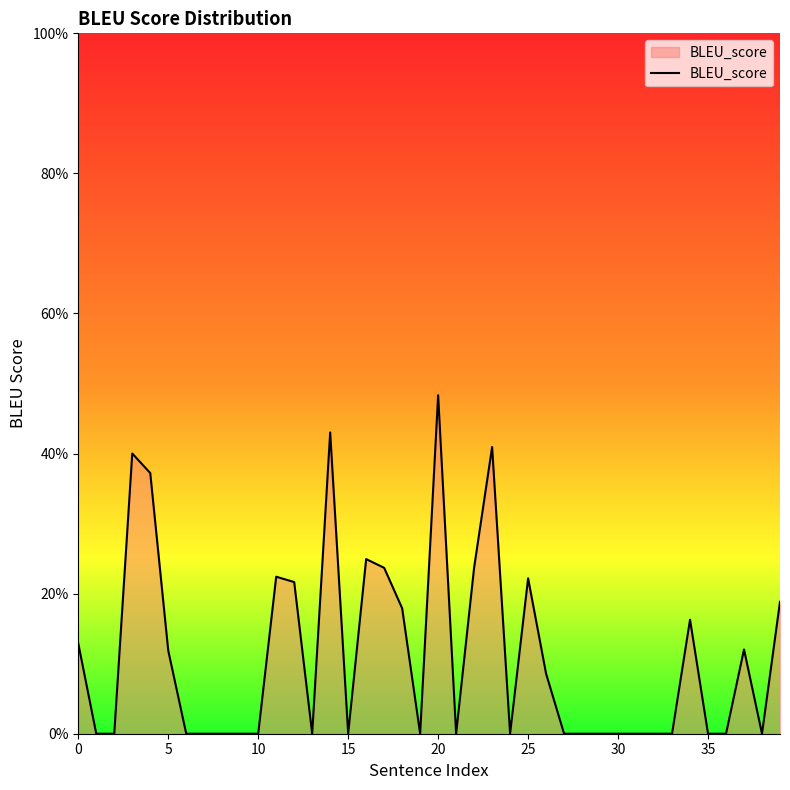

True or false: the data has more than 2 interior local peaks.

True